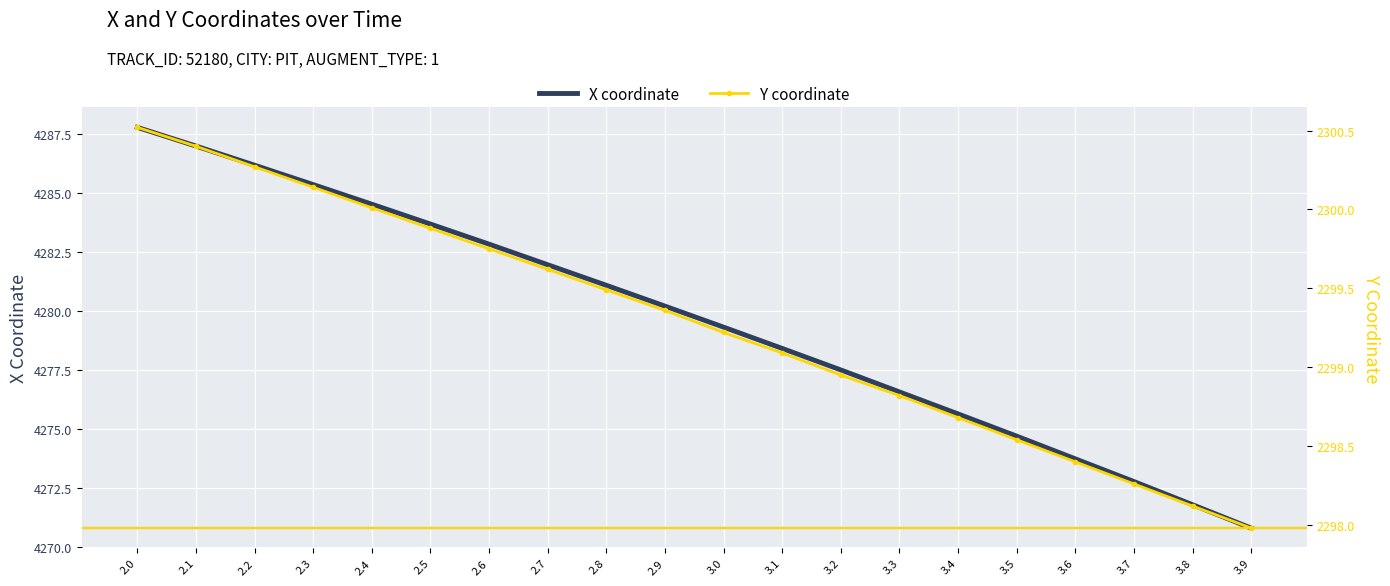

Which label corresponds to the smallest value in the chart?

3.9